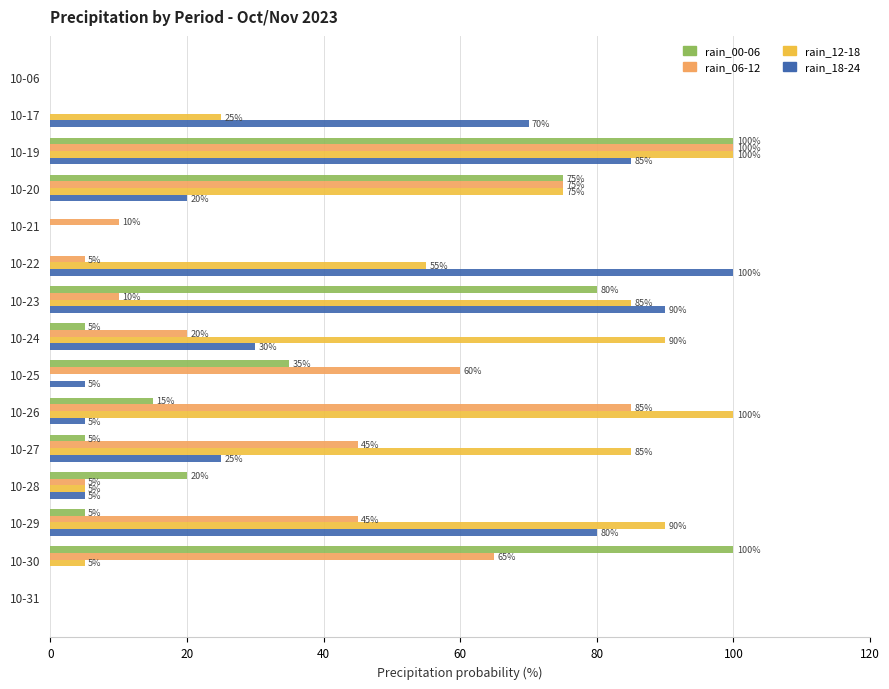

What is the maximum value for rain_12-18?

100